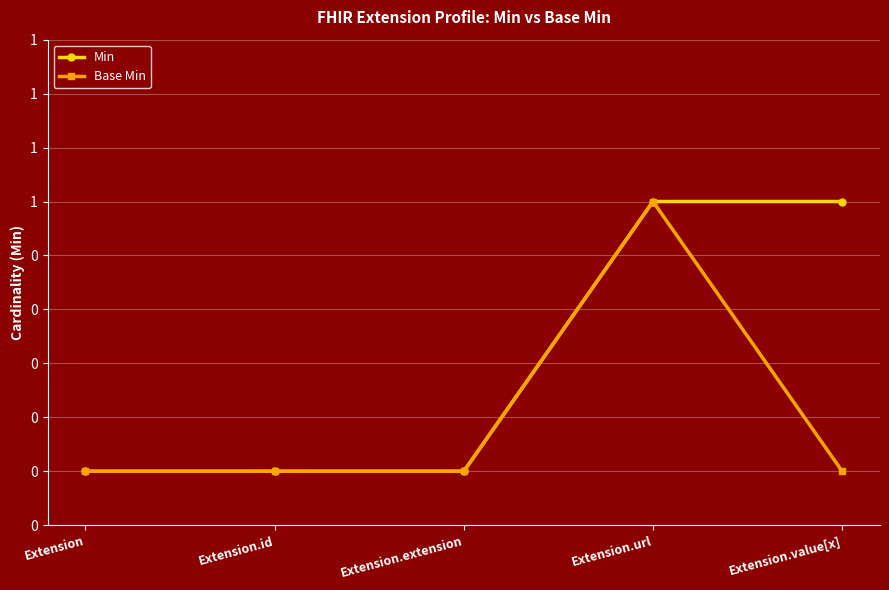

What are all the series names shown in the legend?

Min, Base Min